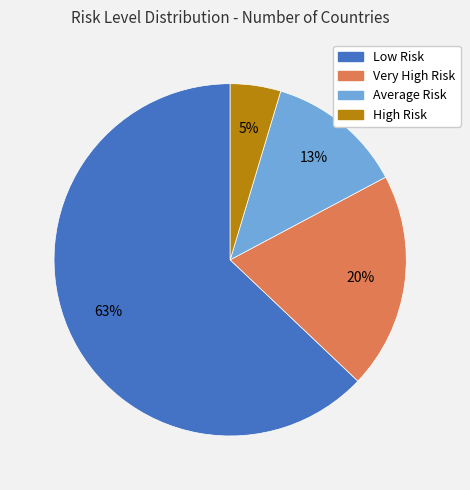

How many segments does this pie chart have?

4